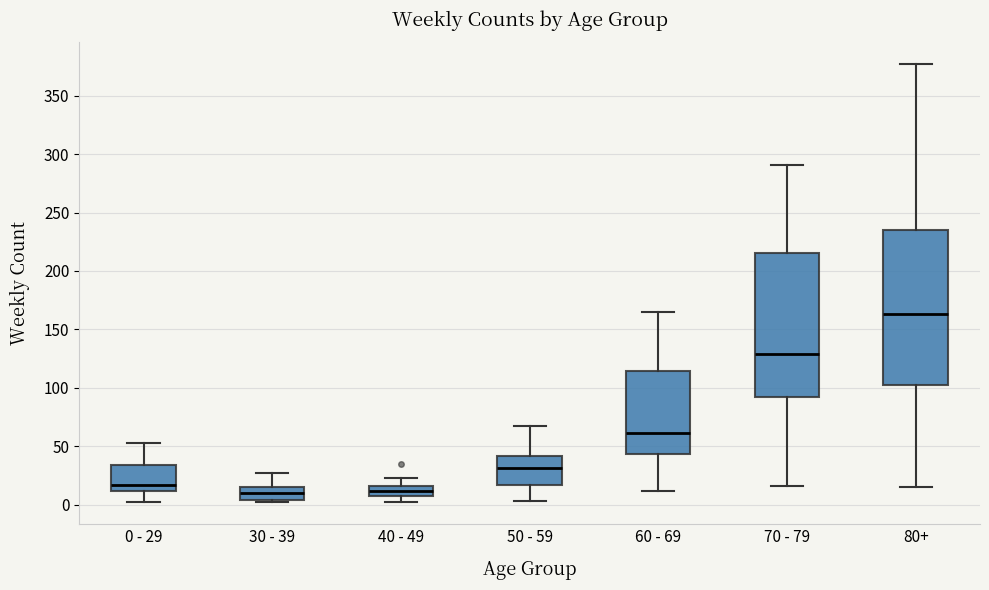

Where does the upper whisker of the box for 80+ end on the y-axis? The values are not printed on the chart, so give them approximately, as read against the axis.

375